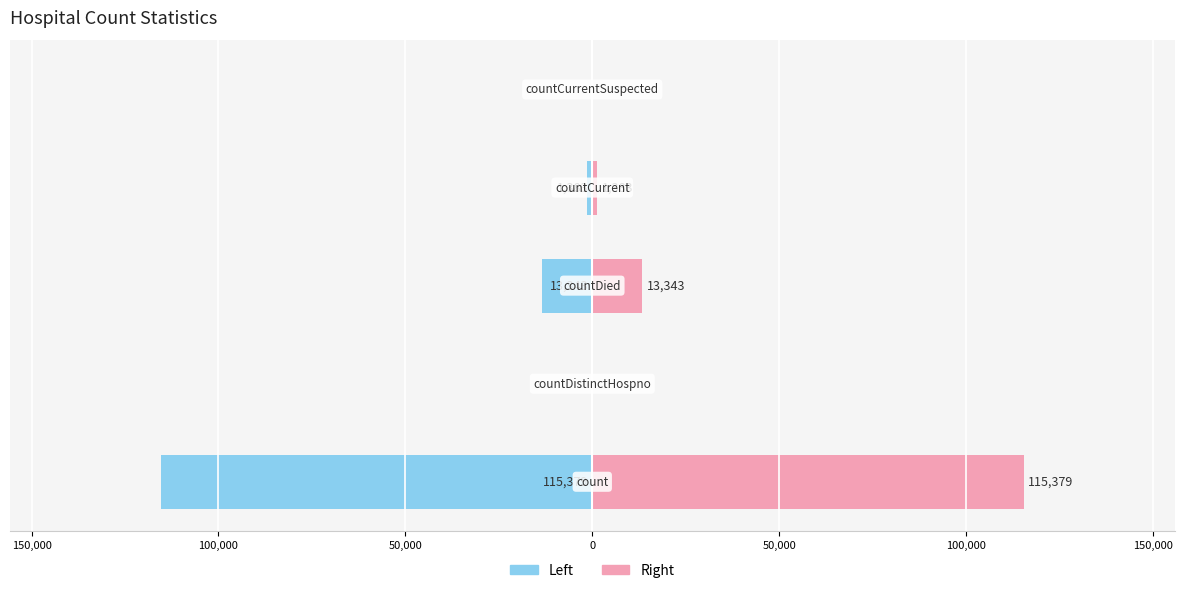

How many values in the Left (blue) series are below -1383?

2